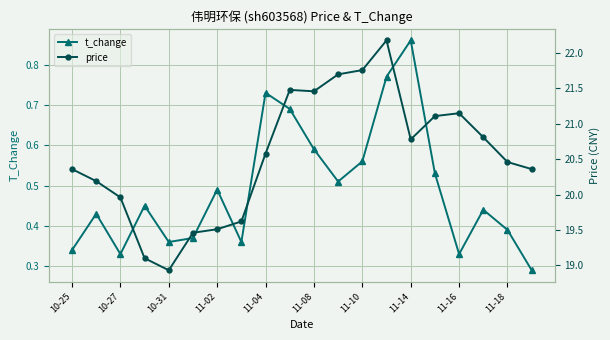

True or false: t_change and price intersect in this chart.

False